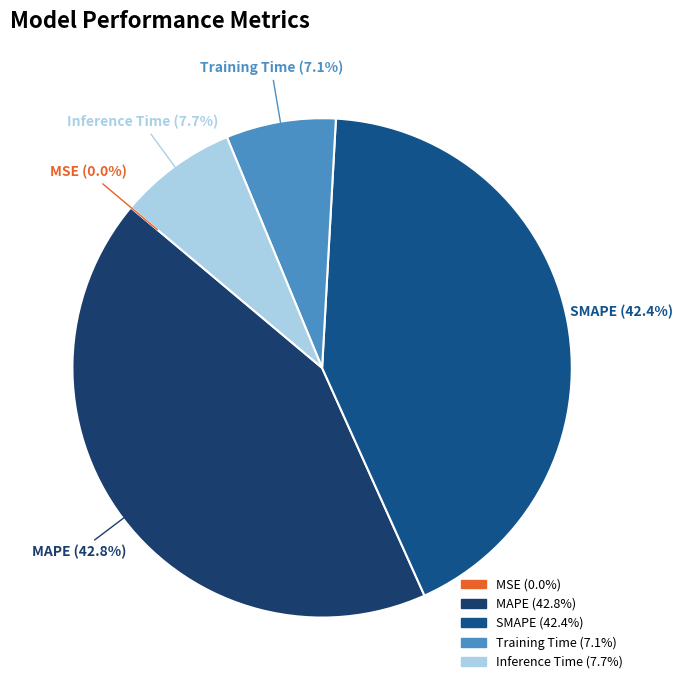

Approximately how many times larger is the value at MAPE compared to SMAPE?

1.0